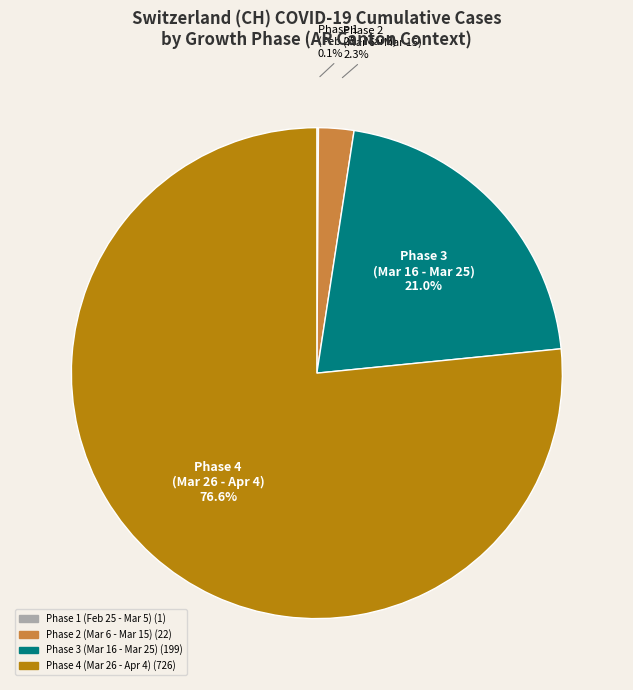

Does any single category account for the majority?

Yes